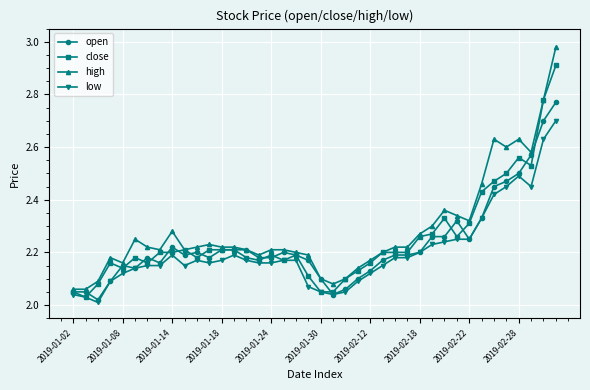

True or false: low has more than 2 points higher than both neighbors.

True